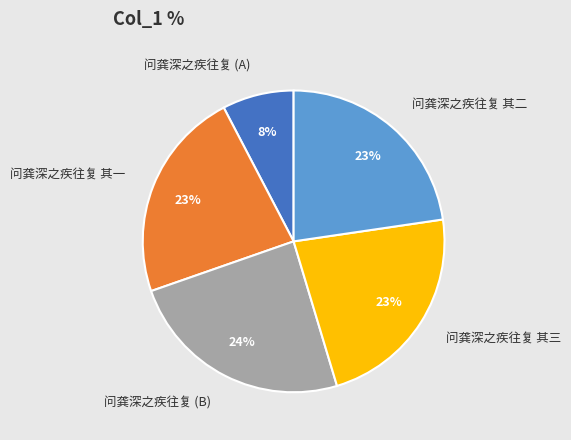

Is it true that 问龚深之疾往复 其三 is 23% of the pie?

True